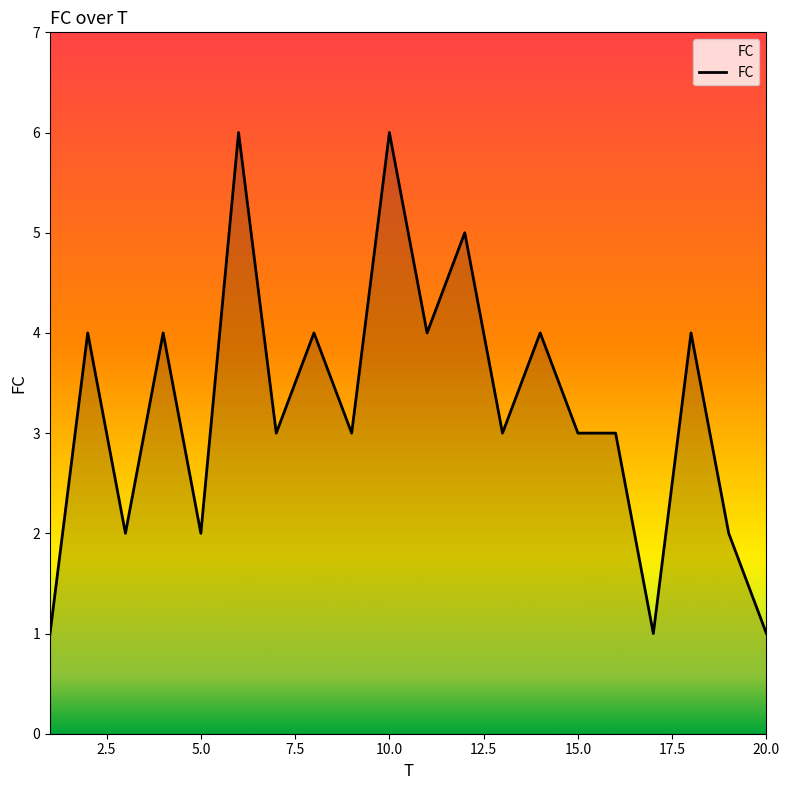

What is the difference between the maximum and minimum values?

5